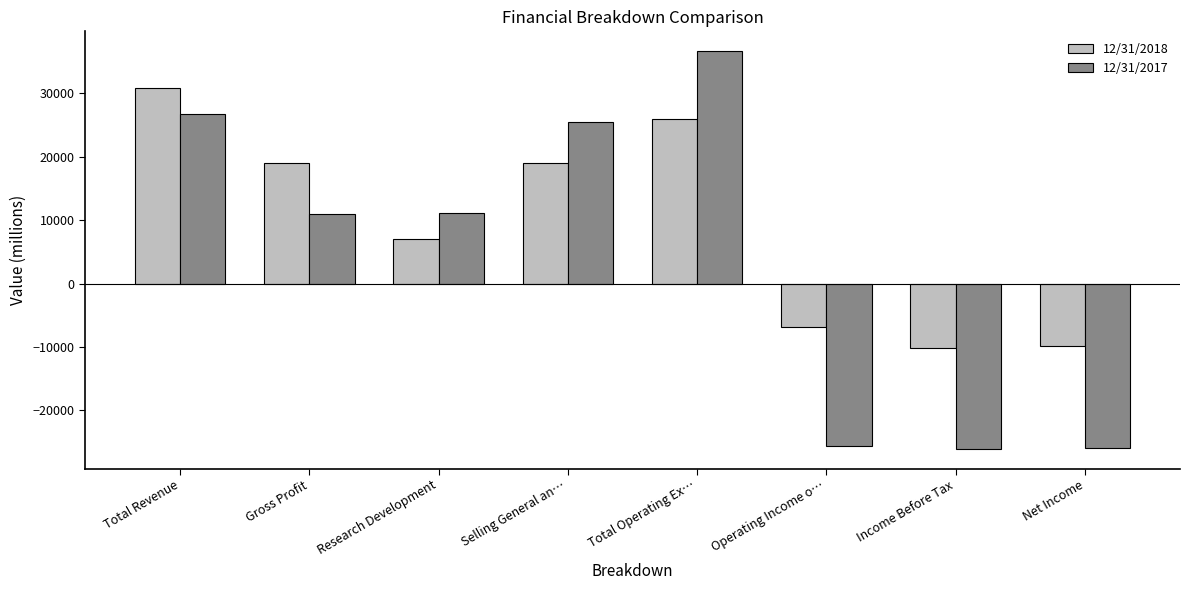

At Research Development, list the series in order from smallest to largest.

12/31/2018, 12/31/2017